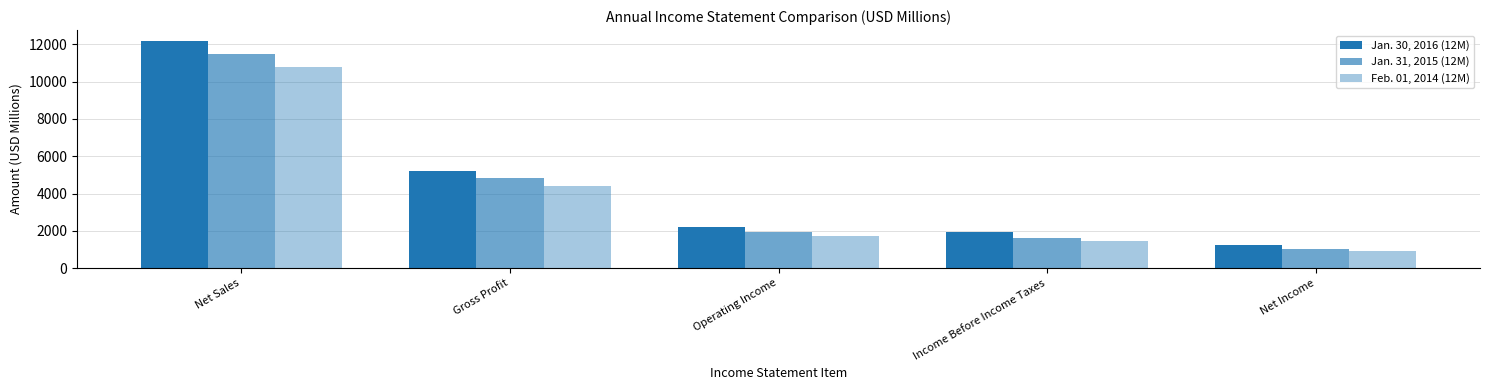

Which label corresponds to the largest value in the chart?

Net Sales